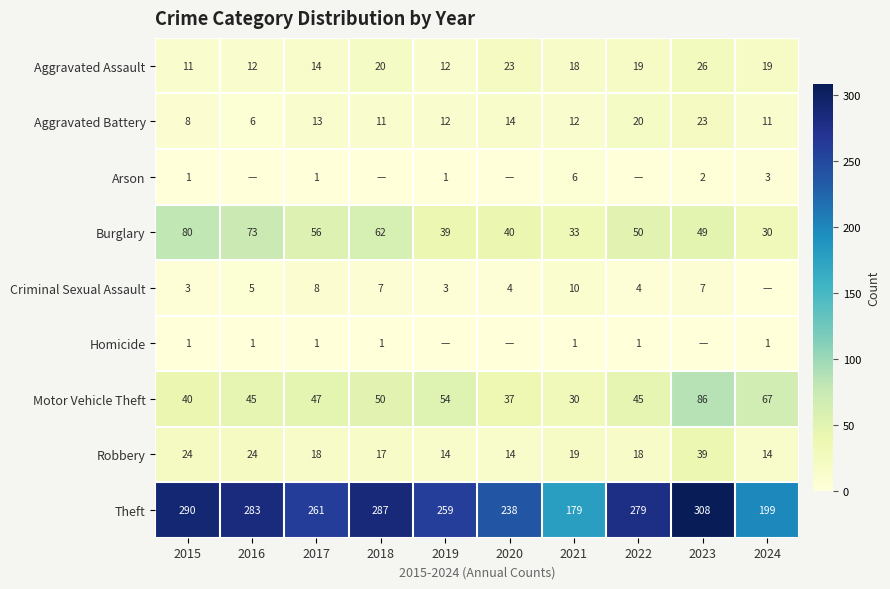

The Aggravated Assault series shows 14 at 2017. True or false?

True